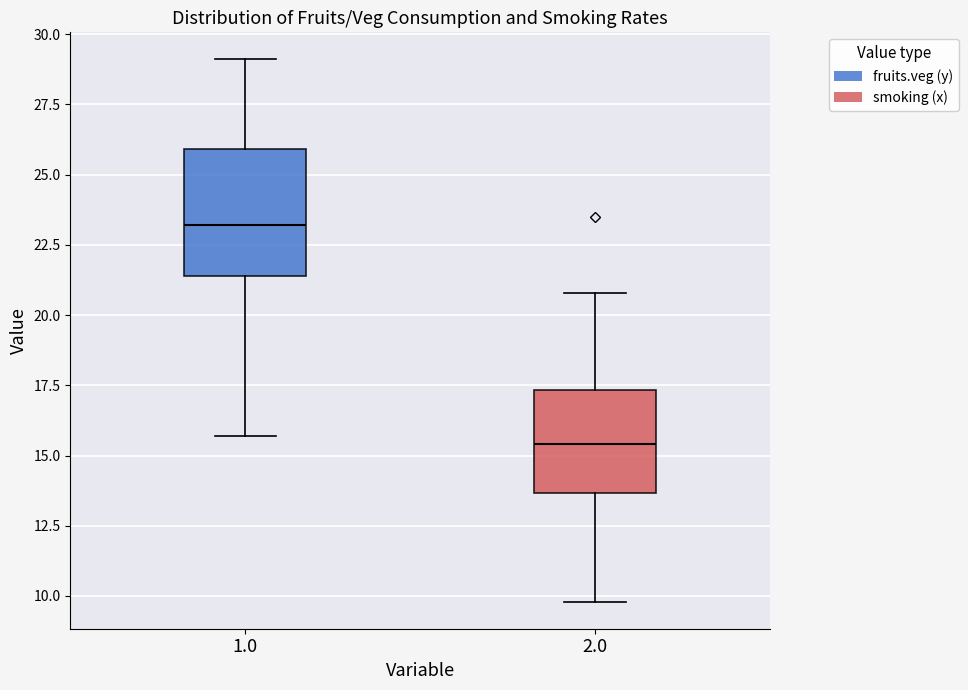

Which box has the lowest median line?

2.0